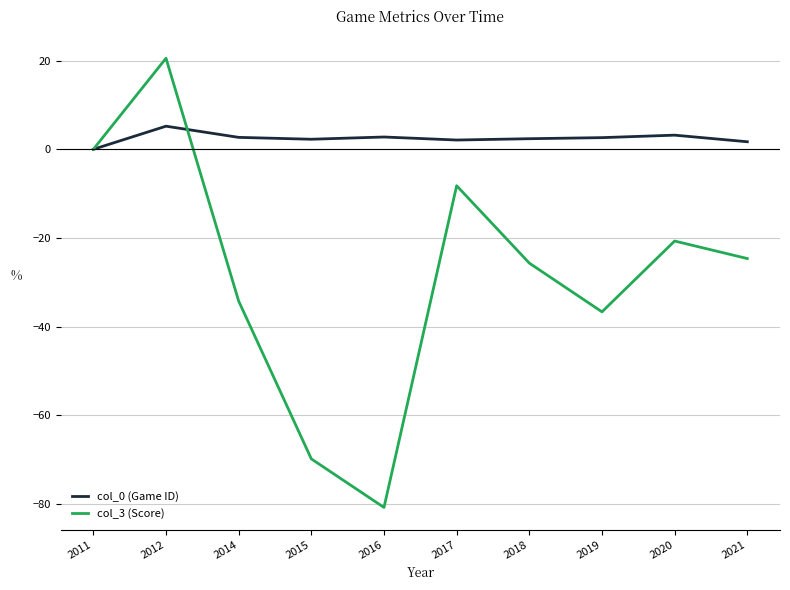

At which category is the sum across all series the highest?

2012